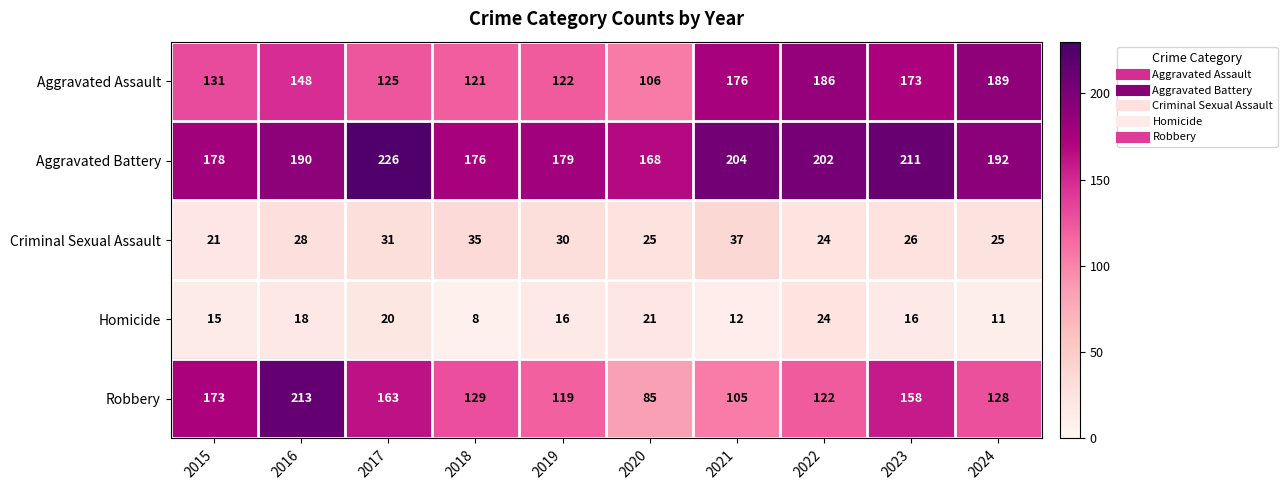

What value does the Aggravated Assault series have at 2024, to the nearest 10?

190